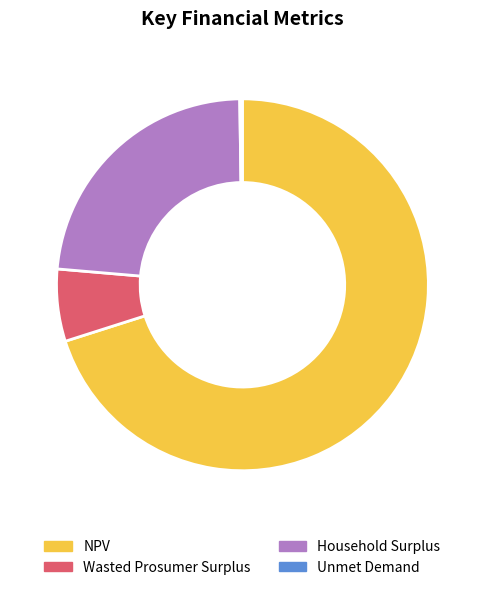

Is there a majority slice in this chart?

Yes